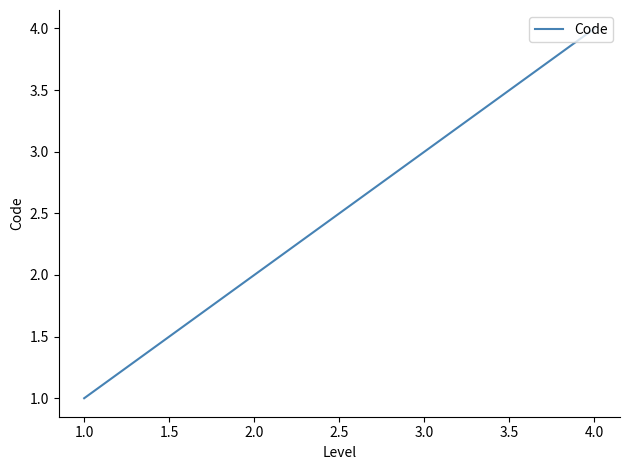

Where is the data nearest to the value 2?

2.0